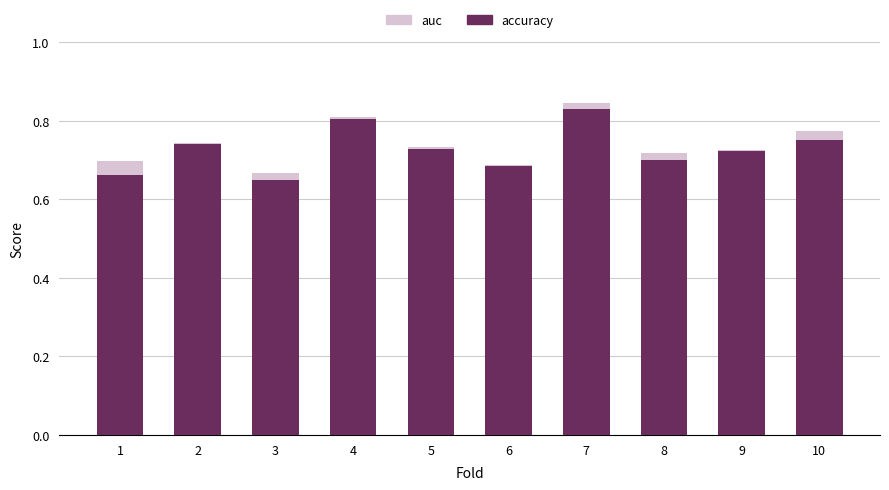

What is the difference between the second highest and minimum values in the accuracy series?

0.2